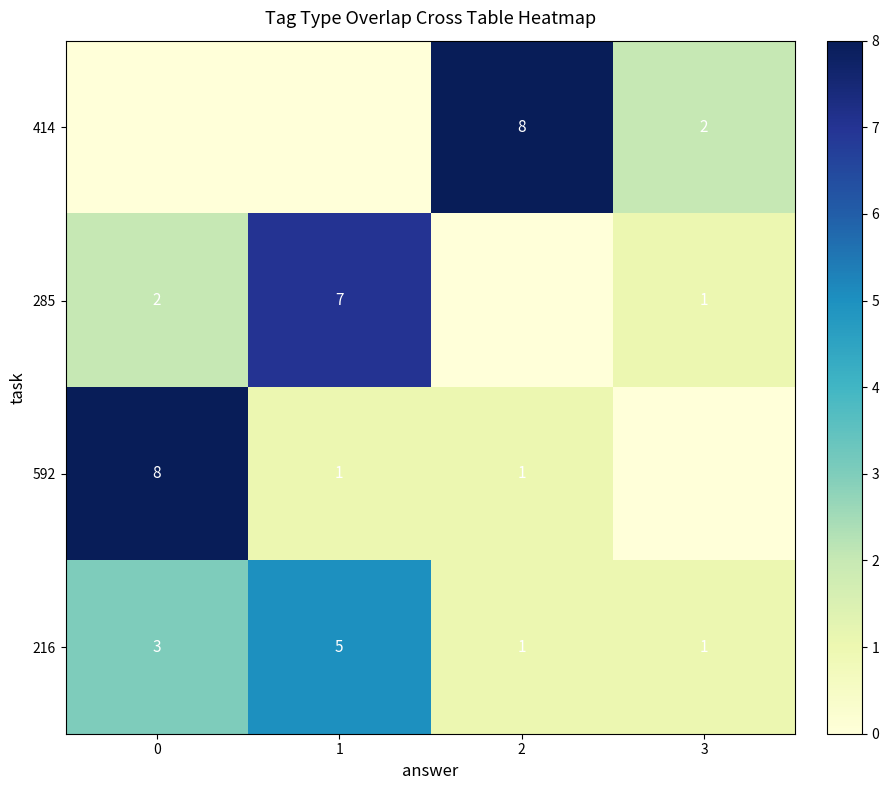

True or false: 216 has a value of 1 at 2.

True